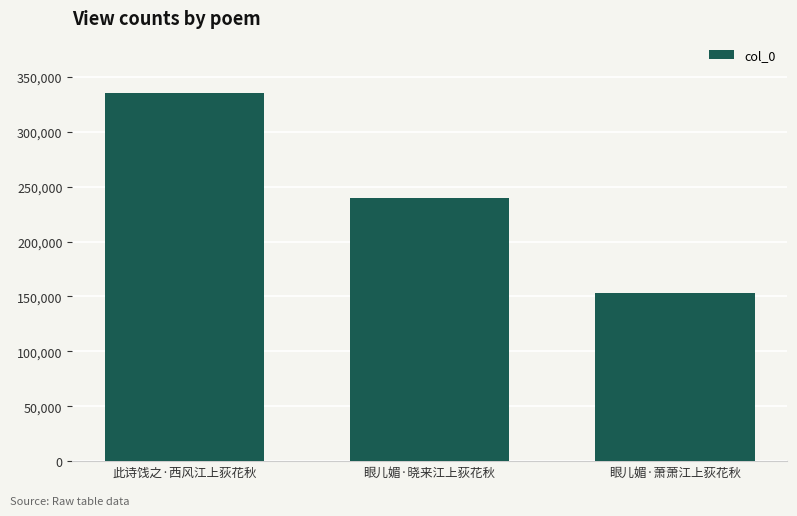

The value at 此诗饯之·西风江上荻花秋 is 97489. True or false?

False